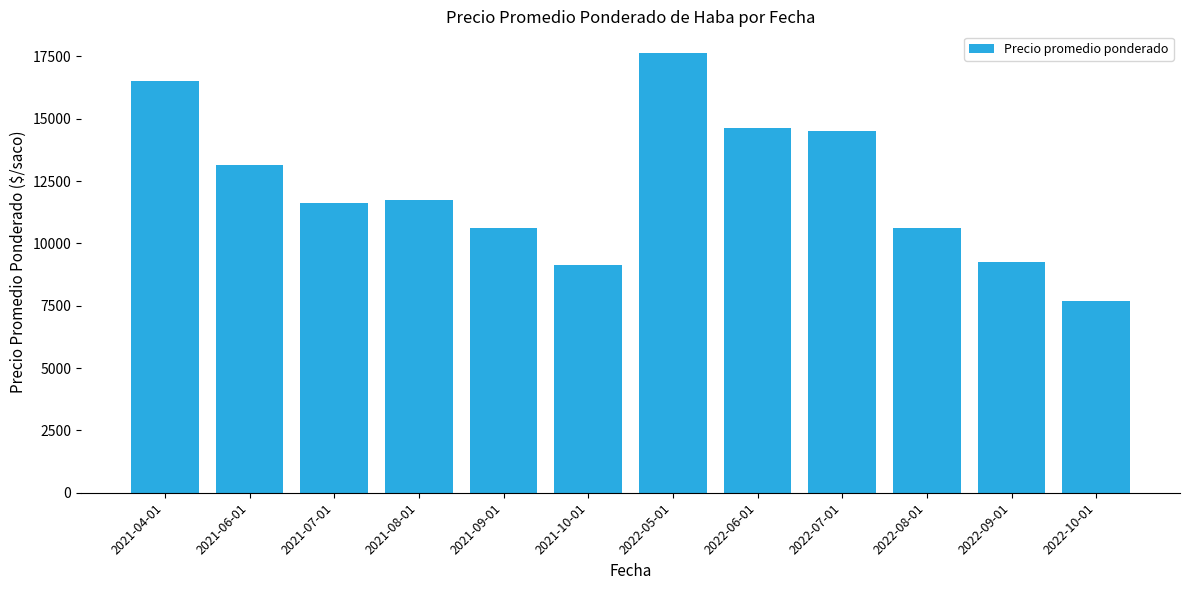

Between 2021-04-01 and 2021-08-01, which is larger?

2021-04-01